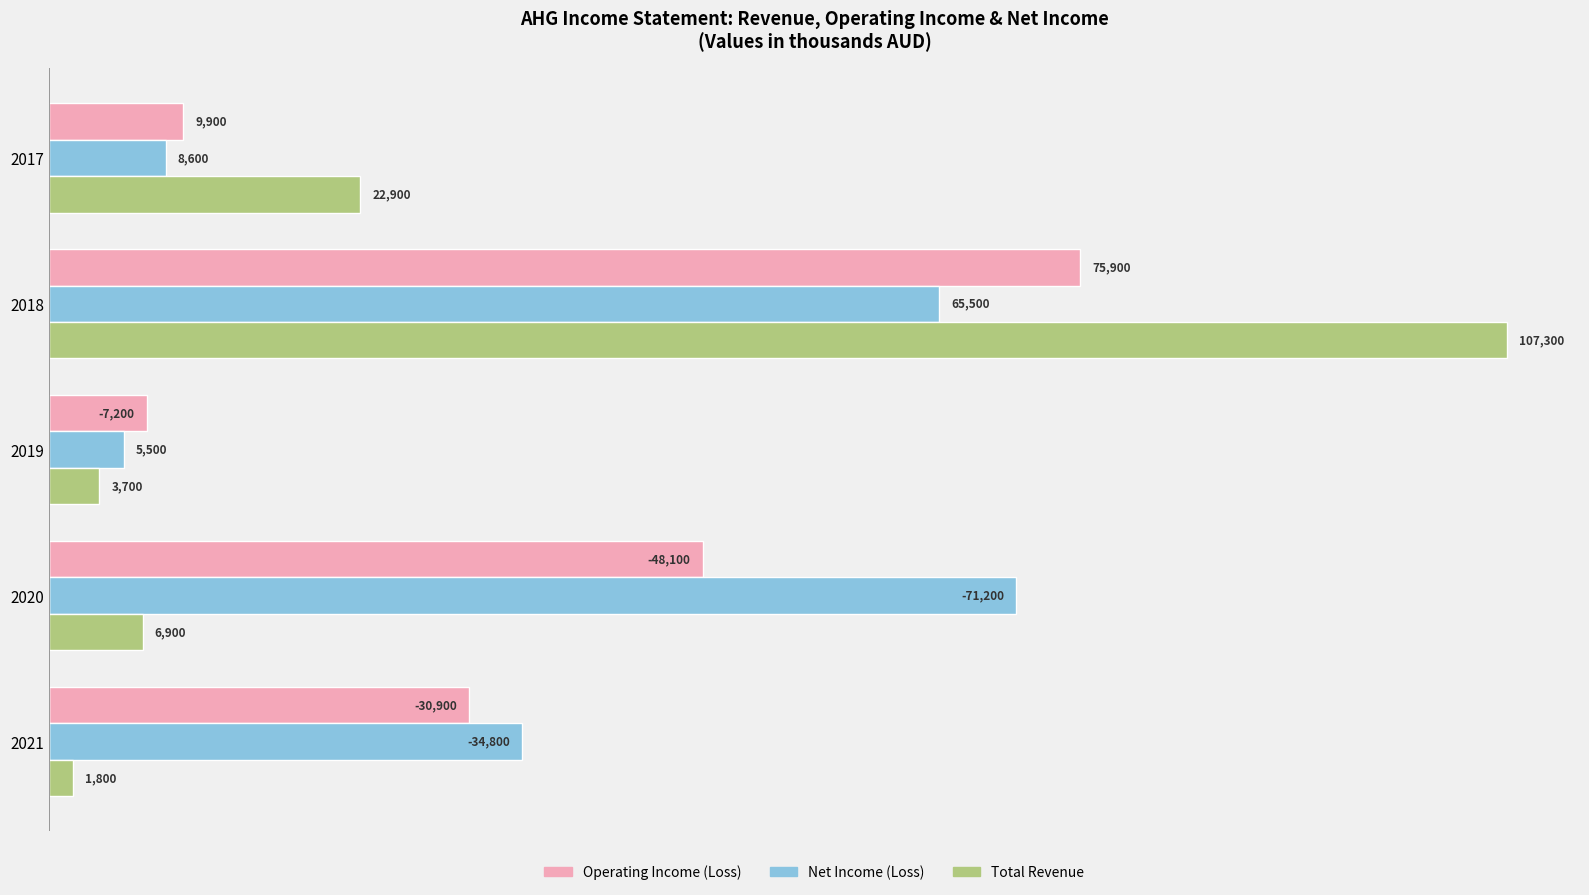

The Operating Income (Loss) series shows 1.0 at 2021. True or false?

False